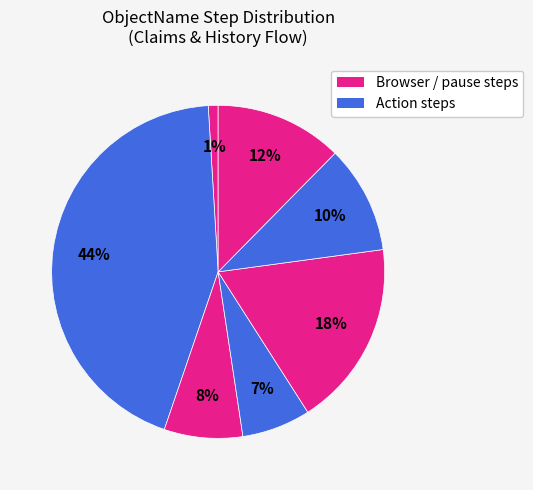

How many slices are in this pie chart?

7